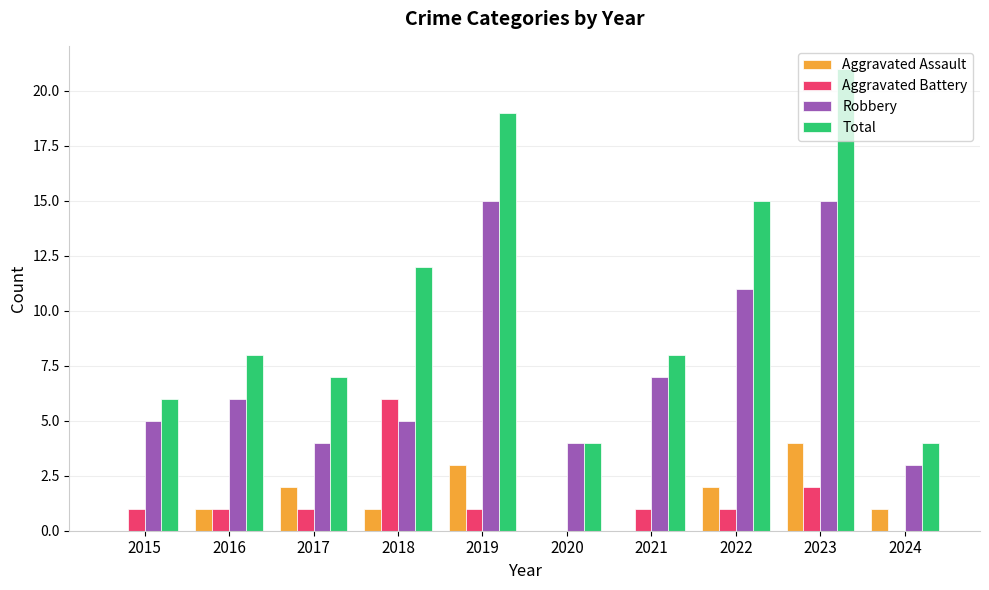

True or false: Total has a value of 7 at 2017.

True